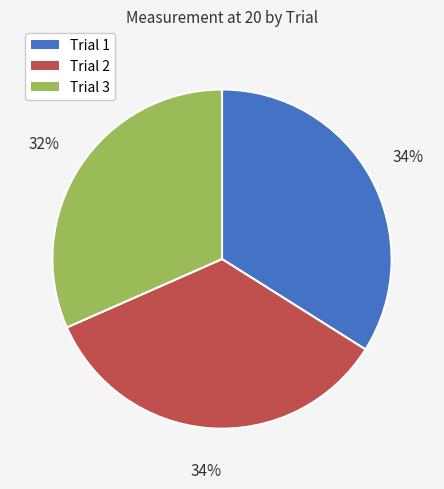

To the nearest percent, what is the average slice percentage?

33%